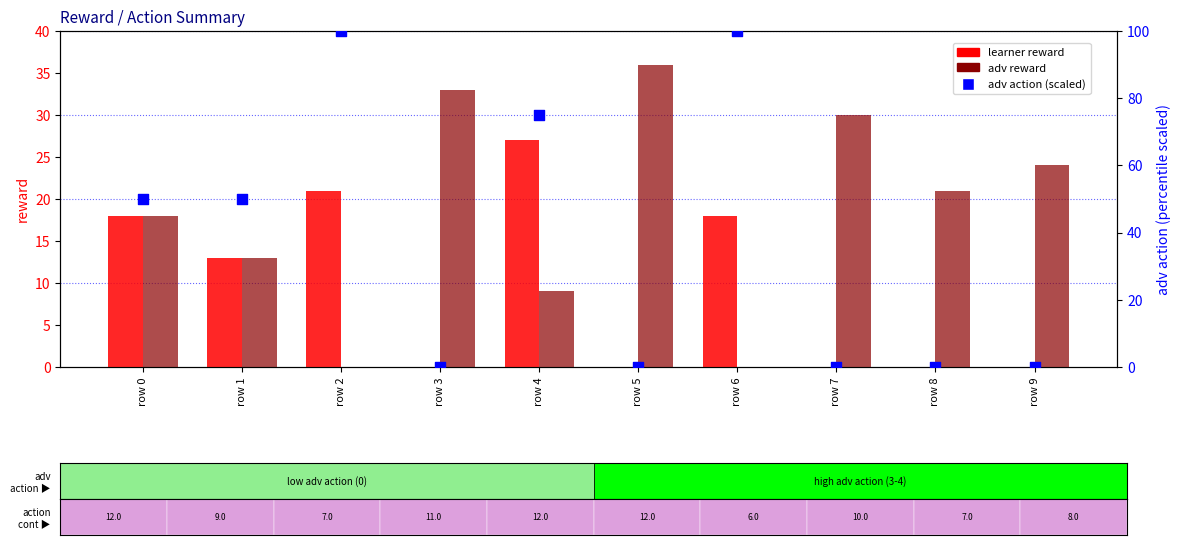

At which category is the sum across all series the highest?

row 2